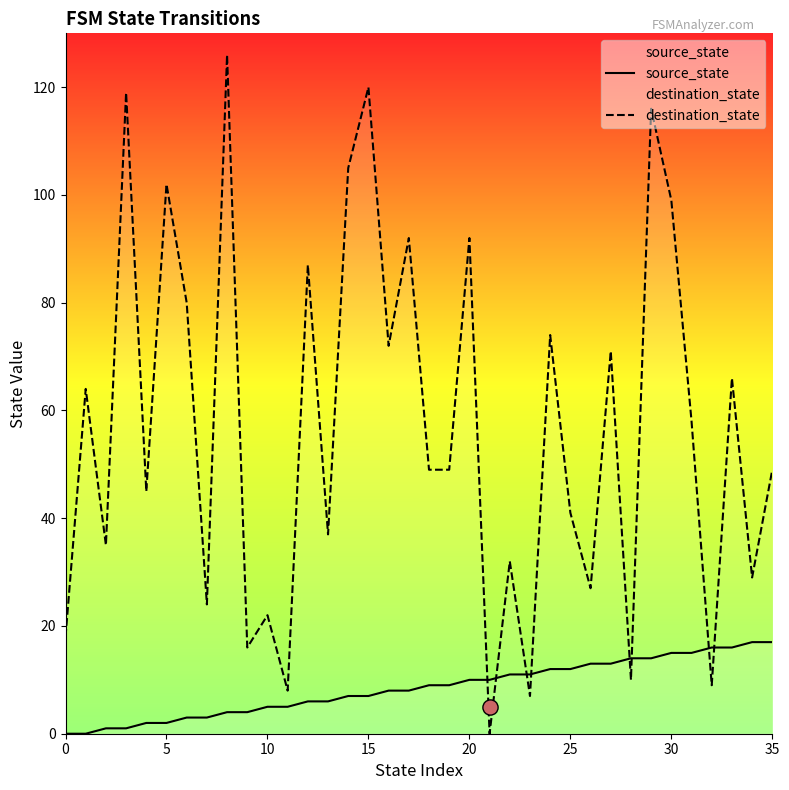

What is the total value across all series at 22?

43